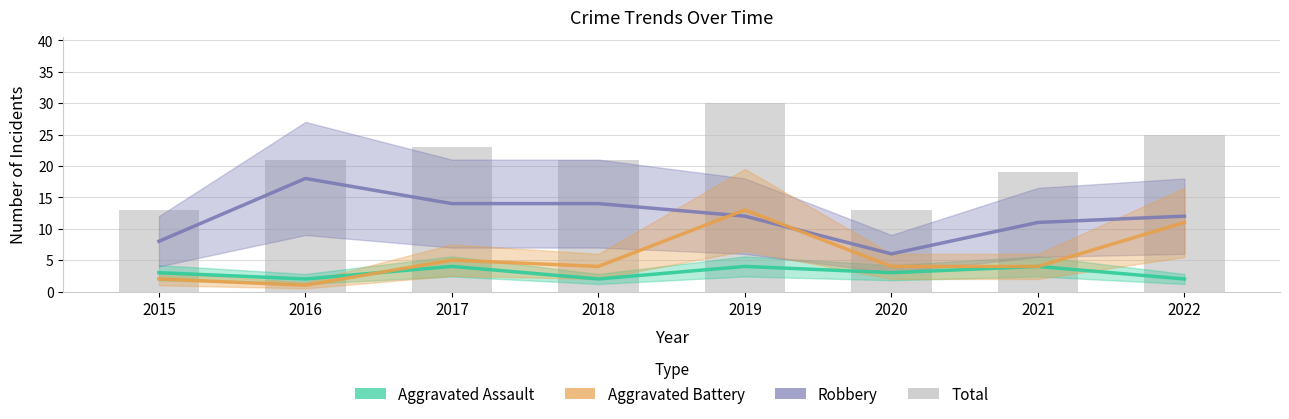

Rank the series at 2017 from highest to lowest value.

Total, Robbery, Aggravated Battery, Aggravated Assault